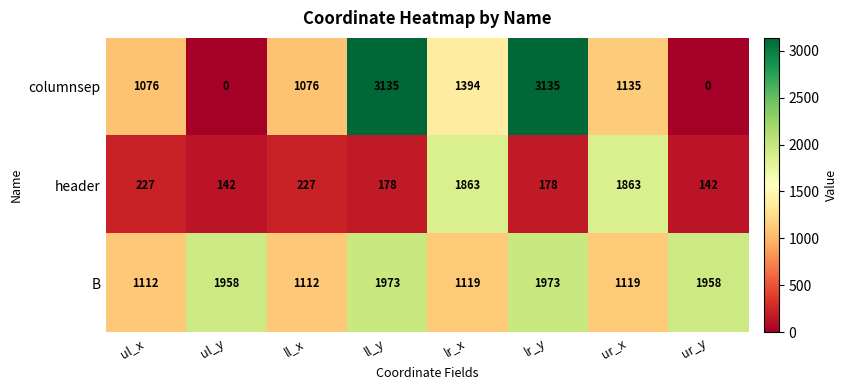

Reading left to right, list all the values displayed in this chart.

columnsep: 1076	0	1076	3135	1394	3135	1135	0
header: 227	142	227	178	1863	178	1863	142
B: 1112	1958	1112	1973	1119	1973	1119	1958